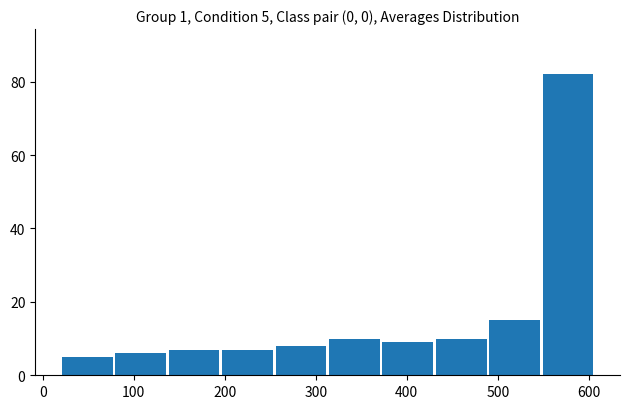

Over which range of the x-axis is the bar tallest?

550 to 610